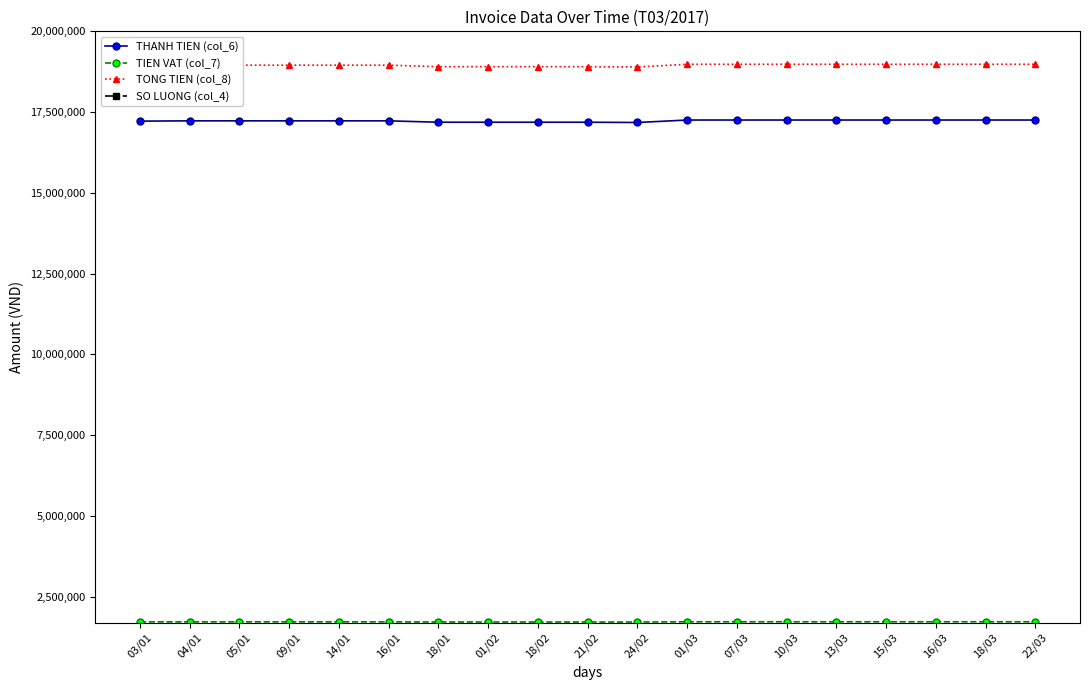

How many data points in TONG TIEN (col_8) are above 18952450?

8